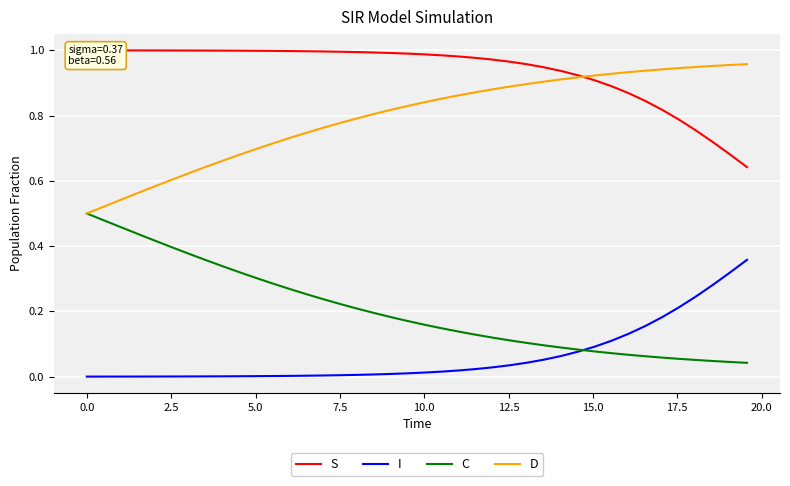

Reading right to left, transcribe all the data shown in this chart.

S: 0.6	0.7	0.7	0.8	0.8	0.8	0.8	0.9	0.9	0.9	0.9	0.9	0.9	1.0	1.0	1.0	1.0	1.0	1.0	1.0	1.0	1.0	1.0	1.0	1.0	1.0	1.0	1.0	1.0	1.0	1.0	1.0	1.0	1.0	1.0	1.0	1.0	1.0	1.0	1.0
I: 0.4	0.3	0.3	0.2	0.2	0.2	0.2	0.1	0.1	0.1	0.1	0.1	0.1	0.0	0.0	0.0	0.0	0.0	0.0	0.0	0.0	0.0	0.0	0.0	0.0	0.0	0.0	0.0	0.0	0.0	0.0	0.0	0.0	0.0	0.0	0.0	0.0	0.0	0.0	0.0
C: 0.0	0.0	0.0	0.1	0.1	0.1	0.1	0.1	0.1	0.1	0.1	0.1	0.1	0.1	0.1	0.1	0.1	0.1	0.1	0.2	0.2	0.2	0.2	0.2	0.2	0.2	0.3	0.3	0.3	0.3	0.3	0.3	0.4	0.4	0.4	0.4	0.4	0.5	0.5	0.5
D: 1.0	1.0	1.0	0.9	0.9	0.9	0.9	0.9	0.9	0.9	0.9	0.9	0.9	0.9	0.9	0.9	0.9	0.9	0.9	0.8	0.8	0.8	0.8	0.8	0.8	0.8	0.7	0.7	0.7	0.7	0.7	0.7	0.6	0.6	0.6	0.6	0.6	0.5	0.5	0.5